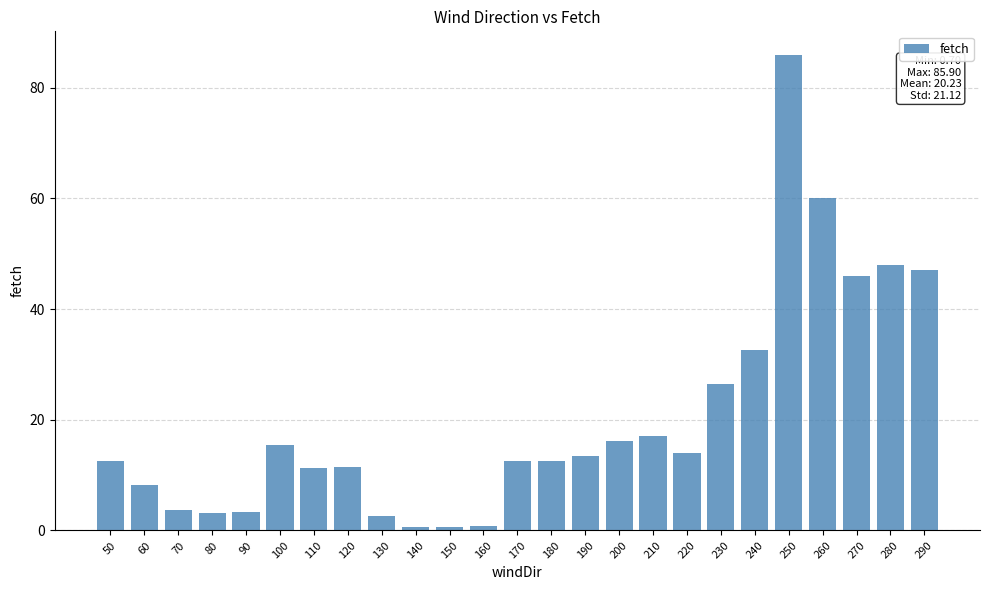

What is the value of the 13th bar from the left?

12.5